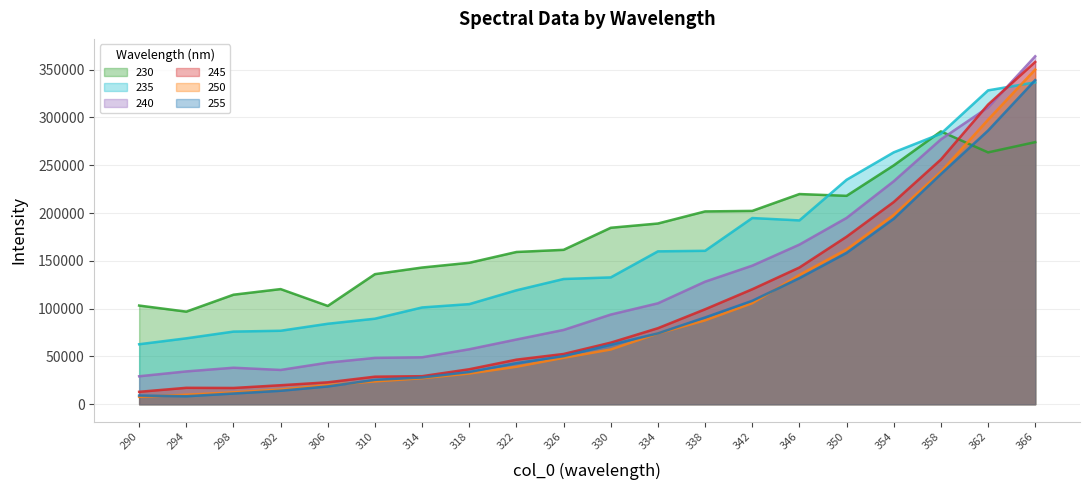

What is the difference between the second highest and second lowest values in the 250 series?

287661.4